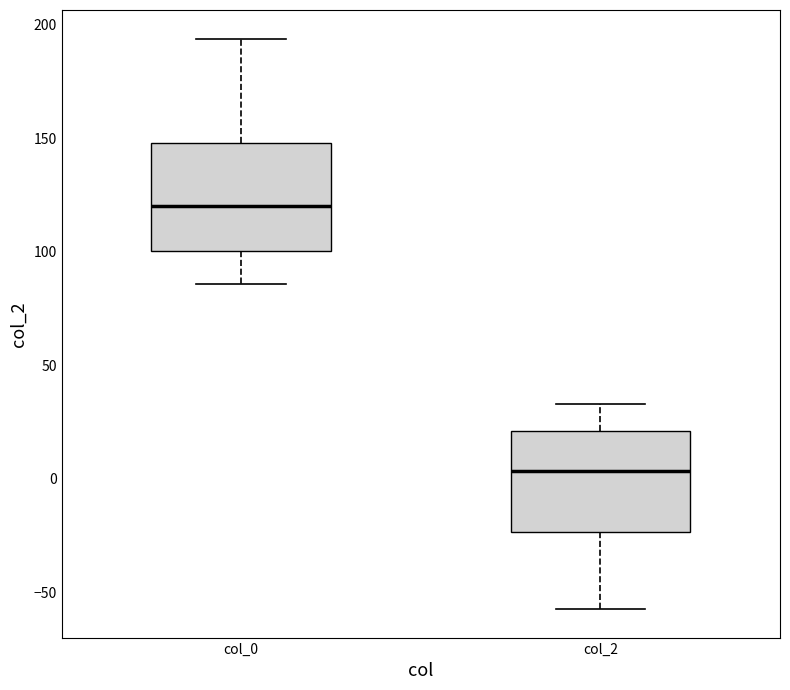

Reading left to right, read every box against the y-axis: the position of its median line, the range the box covers, and the ends of its whiskers. The values are not printed on the chart, so give them approximately, as read against the axis.

col_0: median 120, box 100 to 150, whiskers 85 to 195
col_2: median 5, box -25 to 20, whiskers -55 to 35